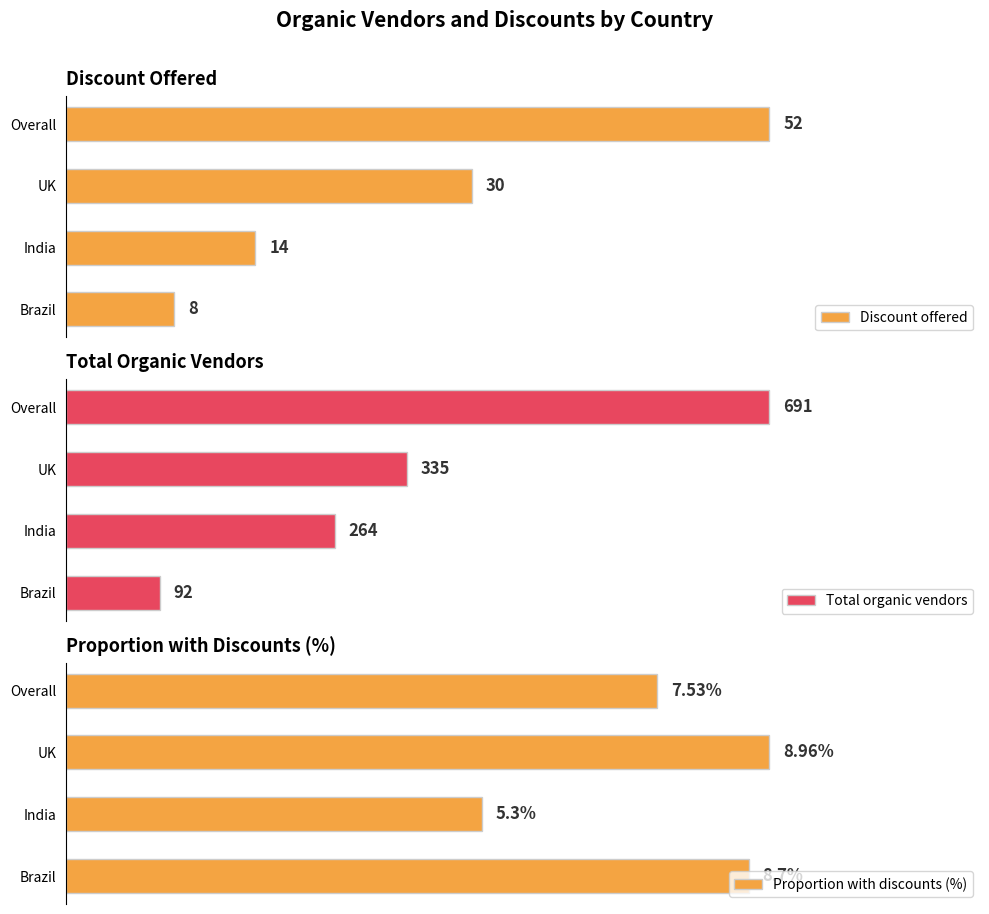

What is the value of the Total organic vendors bar at the 2nd from the left?

264.0